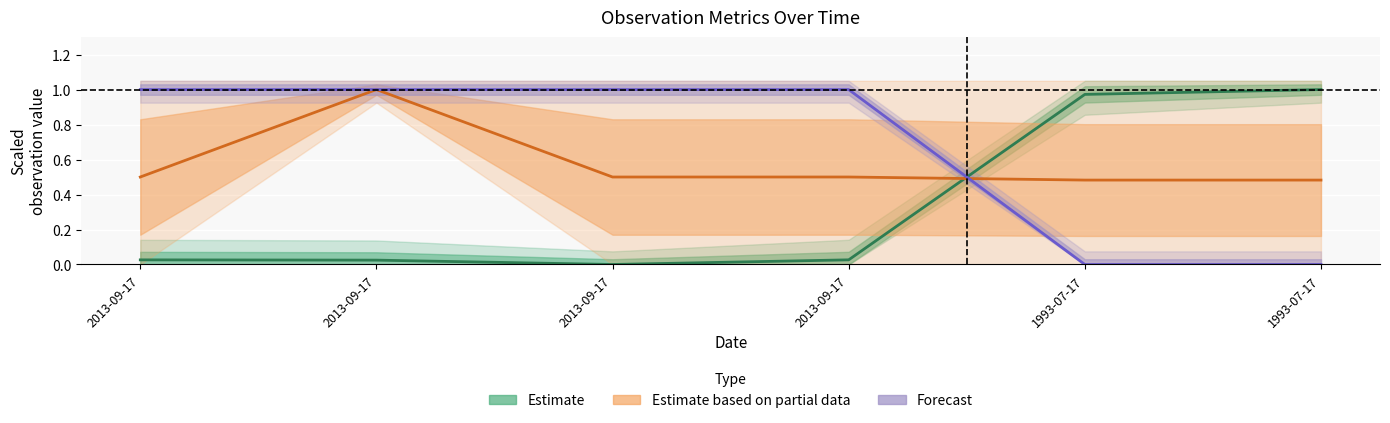

Reading left to right, extract all data points from this chart.

Estimate: 0.0	0.0	0.0	0.0	1.0	1.0
Estimate based on partial data: 0.5	1.0	0.5	0.5	0.5	0.5
Forecast: 1.0	1.0	1.0	1.0	0.0	0.0